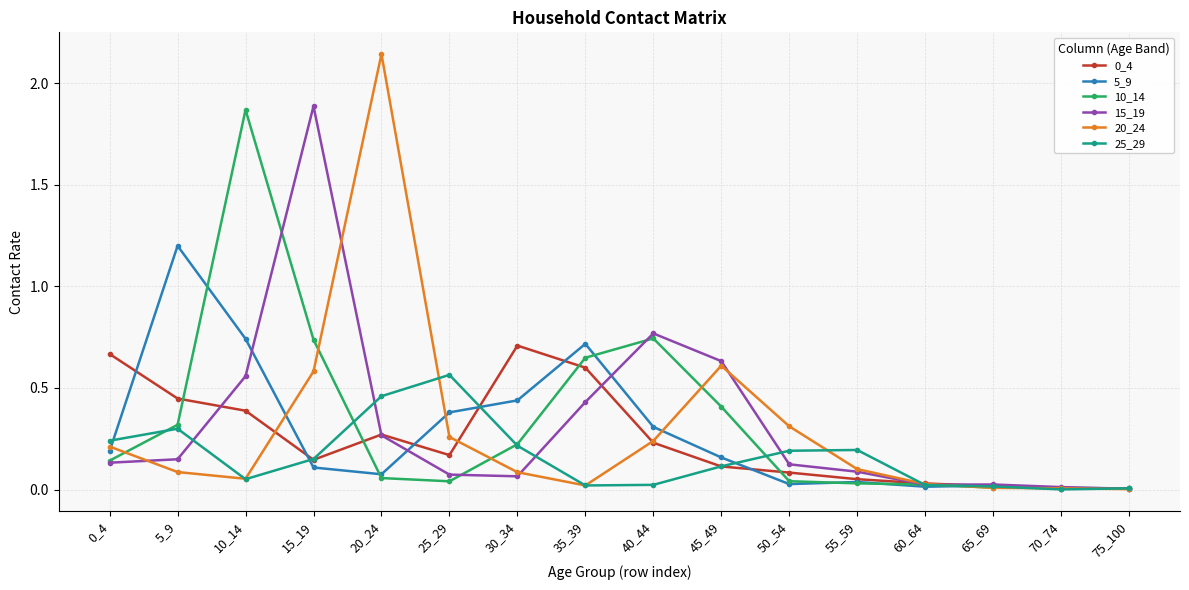

Is the value of 10_14 at 30_34 greater than the value of 15_19 at 70_74?

Yes